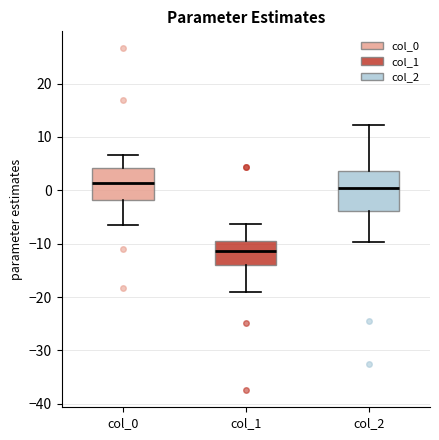

Comparing the boxes themselves (not the whiskers), which one is the tallest?

col_2